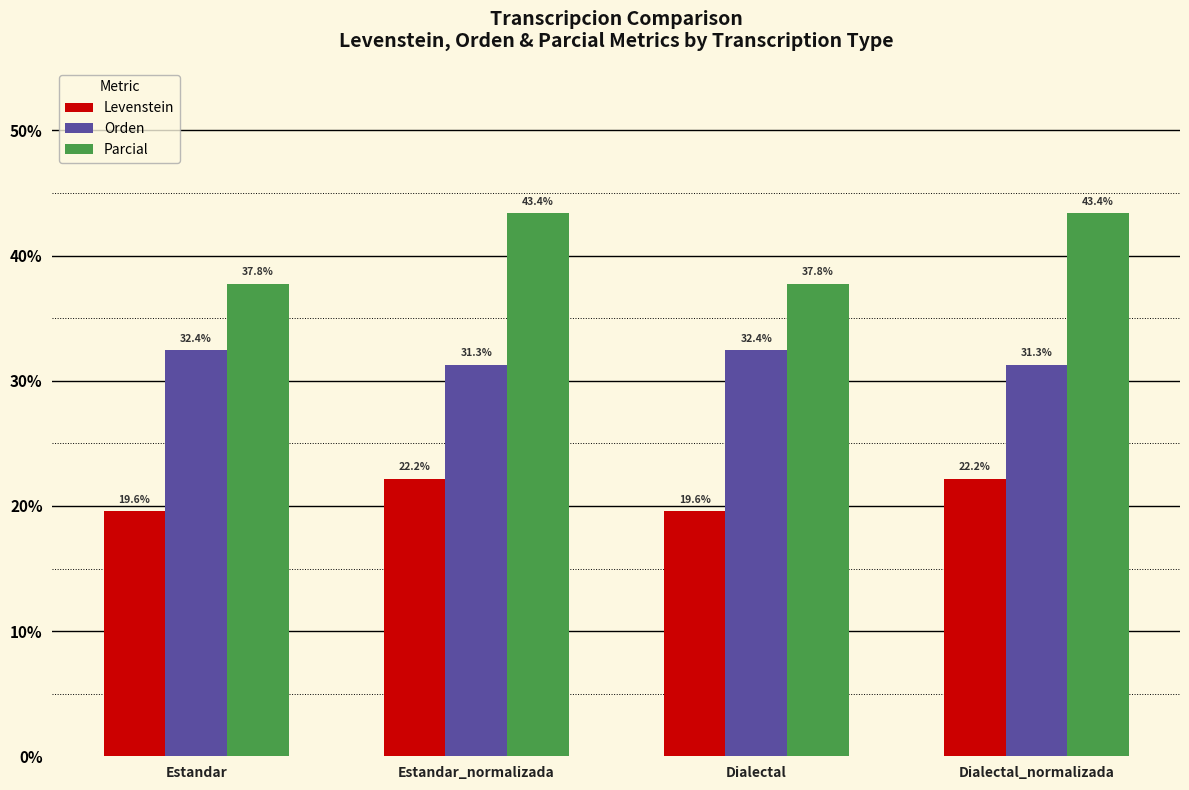

Reading right to left, list all the values displayed in this chart.

Levenstein: Dialectal_normalizada=22.2	Dialectal=19.6	Estandar_normalizada=22.2	Estandar=19.6
Orden: Dialectal_normalizada=31.3	Dialectal=32.4	Estandar_normalizada=31.3	Estandar=32.4
Parcial: Dialectal_normalizada=43.4	Dialectal=37.8	Estandar_normalizada=43.4	Estandar=37.8